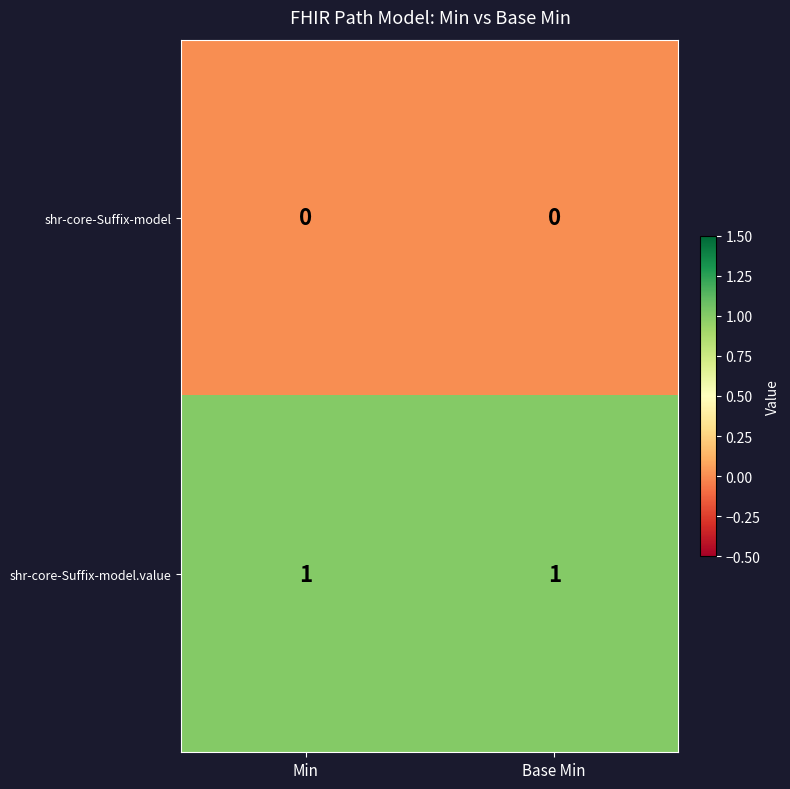

The value of shr-core-Suffix-model.value at Base Min is 2. True or false?

False